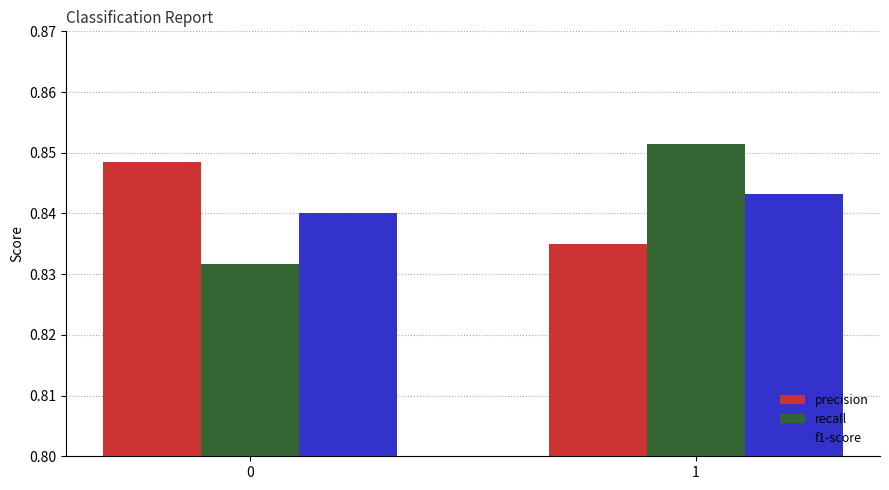

At 1, list the series in order from largest to smallest.

recall, f1-score, precision